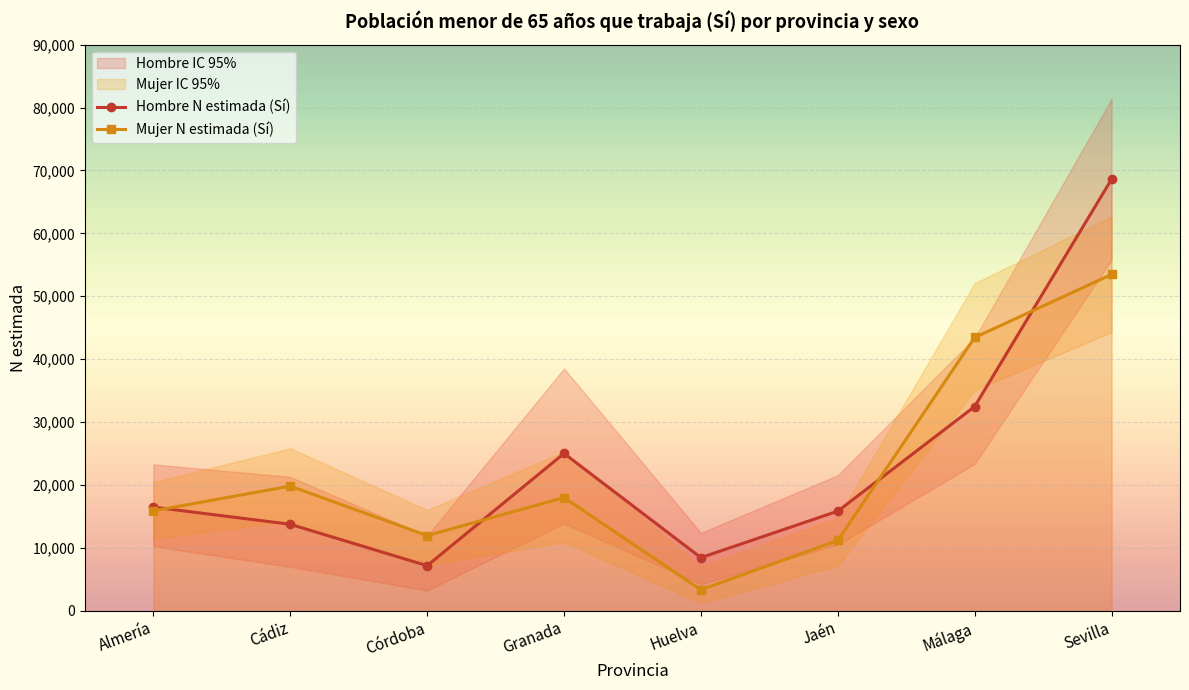

What is the total value across all series at Almería?

32336